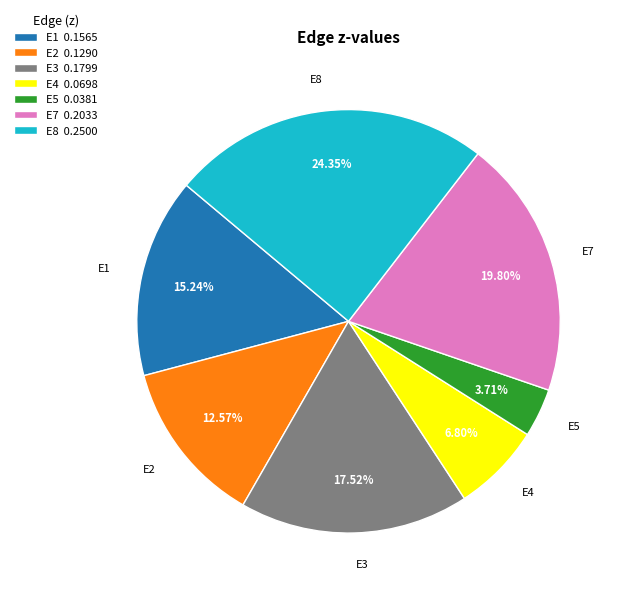

Between E5 0.0381 and E1 0.1565, which is larger?

E1 0.1565